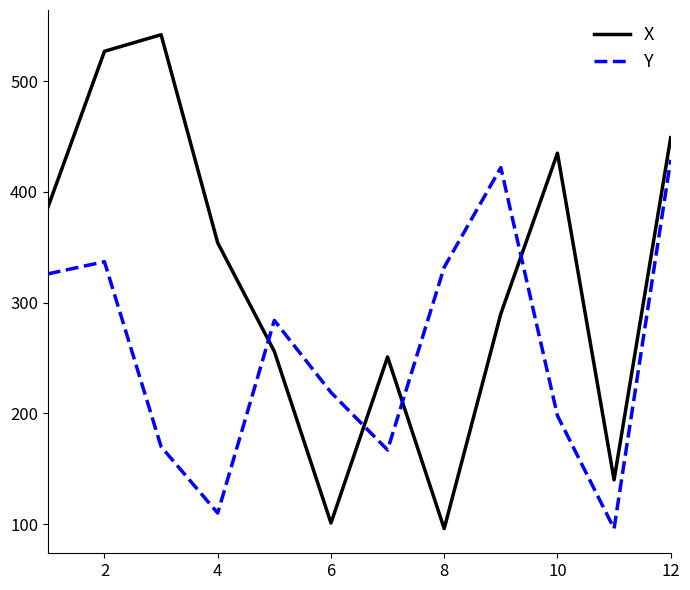

True or false: Y and X intersect in this chart.

True